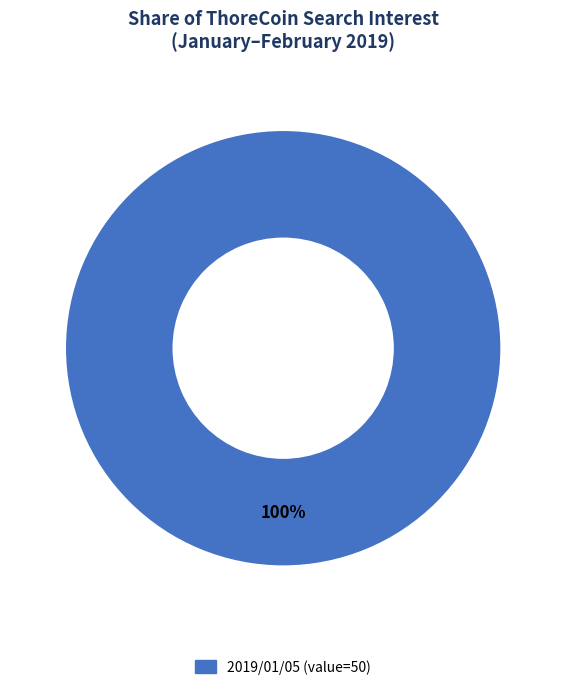

Is there any slice that represents more than half of the pie?

Yes